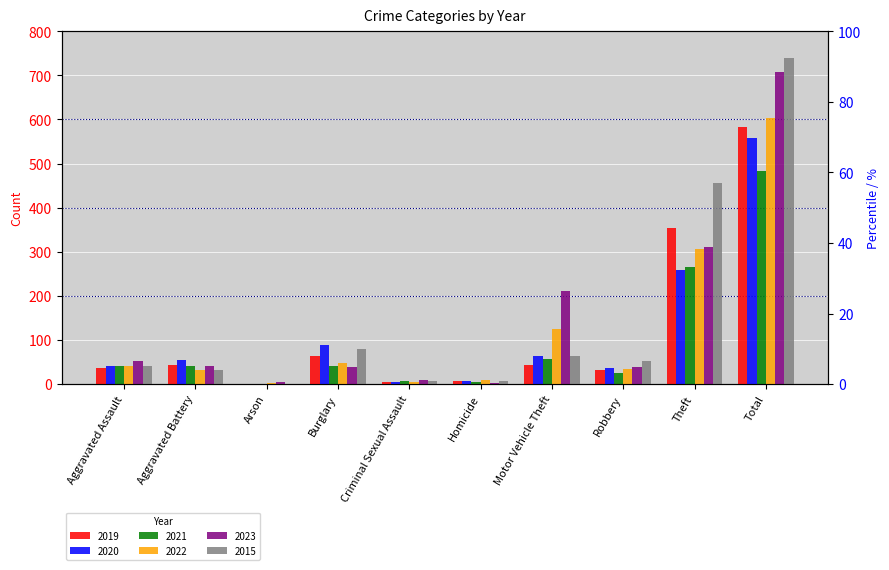

Reading right to left, transcribe all the data shown in this chart.

2019: Total=583	Theft=353	Robbery=33	Motor Vehicle Theft=44	Homicide=7	Criminal Sexual Assault=5	Burglary=63	Arson=0	Aggravated Battery=43	Aggravated Assault=37
2020: Total=557	Theft=259	Robbery=37	Motor Vehicle Theft=64	Homicide=7	Criminal Sexual Assault=4	Burglary=88	Arson=1	Aggravated Battery=55	Aggravated Assault=42
2021: Total=484	Theft=265	Robbery=25	Motor Vehicle Theft=58	Homicide=4	Criminal Sexual Assault=8	Burglary=41	Arson=1	Aggravated Battery=42	Aggravated Assault=40
2022: Total=603	Theft=306	Robbery=35	Motor Vehicle Theft=126	Homicide=9	Criminal Sexual Assault=4	Burglary=49	Arson=2	Aggravated Battery=31	Aggravated Assault=41
2023: Total=707	Theft=310	Robbery=39	Motor Vehicle Theft=211	Homicide=2	Criminal Sexual Assault=9	Burglary=39	Arson=4	Aggravated Battery=41	Aggravated Assault=52
2015: Total=740	Theft=456	Robbery=53	Motor Vehicle Theft=64	Homicide=6	Criminal Sexual Assault=6	Burglary=80	Arson=1	Aggravated Battery=33	Aggravated Assault=41